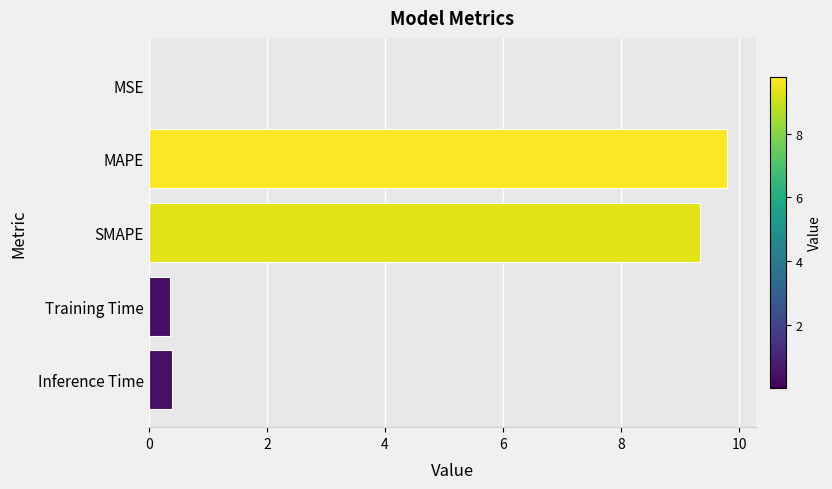

Which has a higher value, MAPE or Training Time?

MAPE